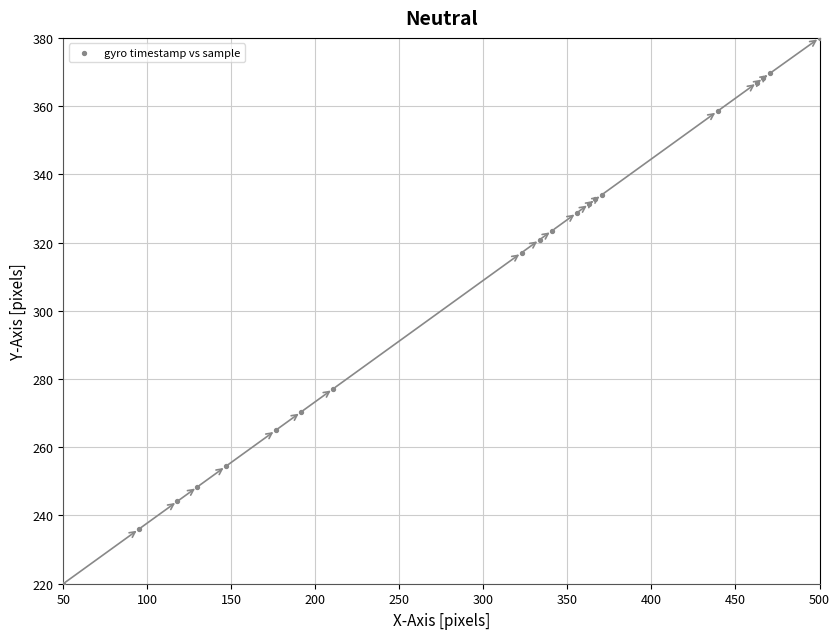

What Y value in the scatter plot is closest to 300?

317.0